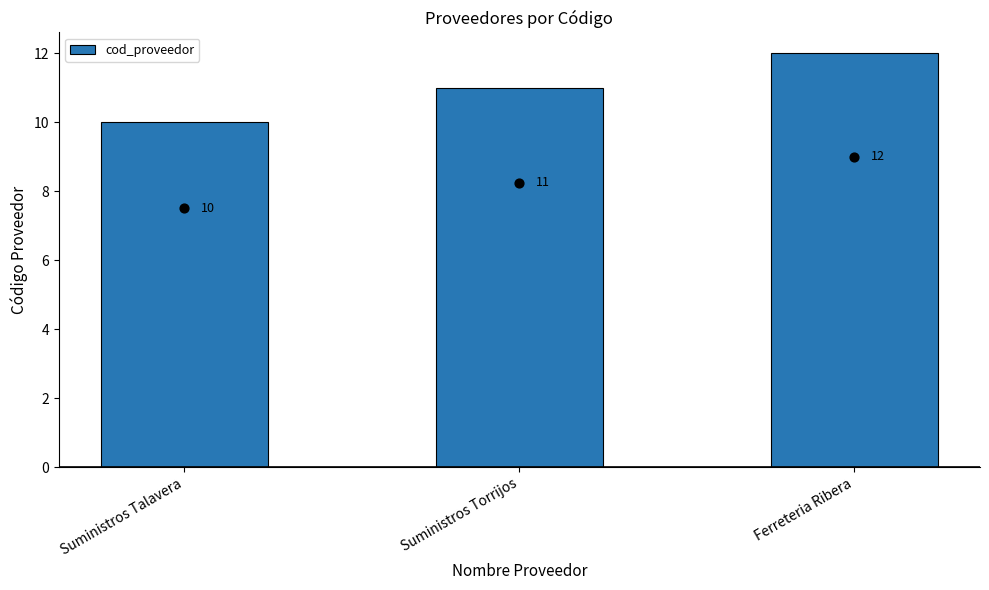

What is the ratio of the value at Suministros Talavera to the value at Ferreteria Ribera?

0.8